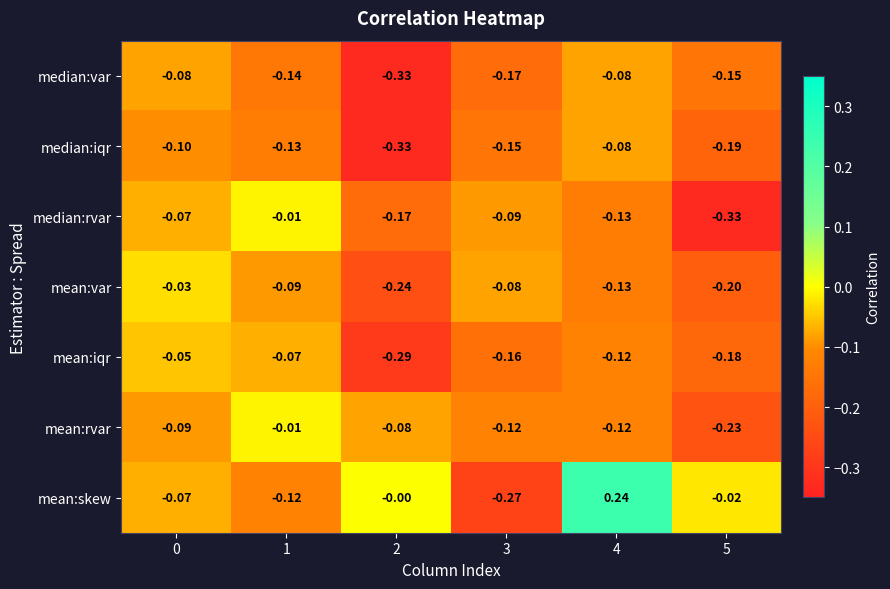

Which series has the largest total across all categories?

mean:skew